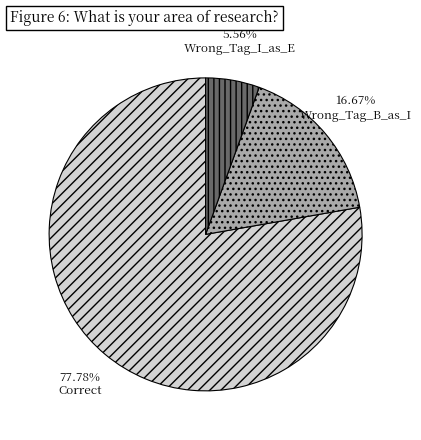

To the nearest percent, what is the difference between the largest and smallest slice percentages?

72%